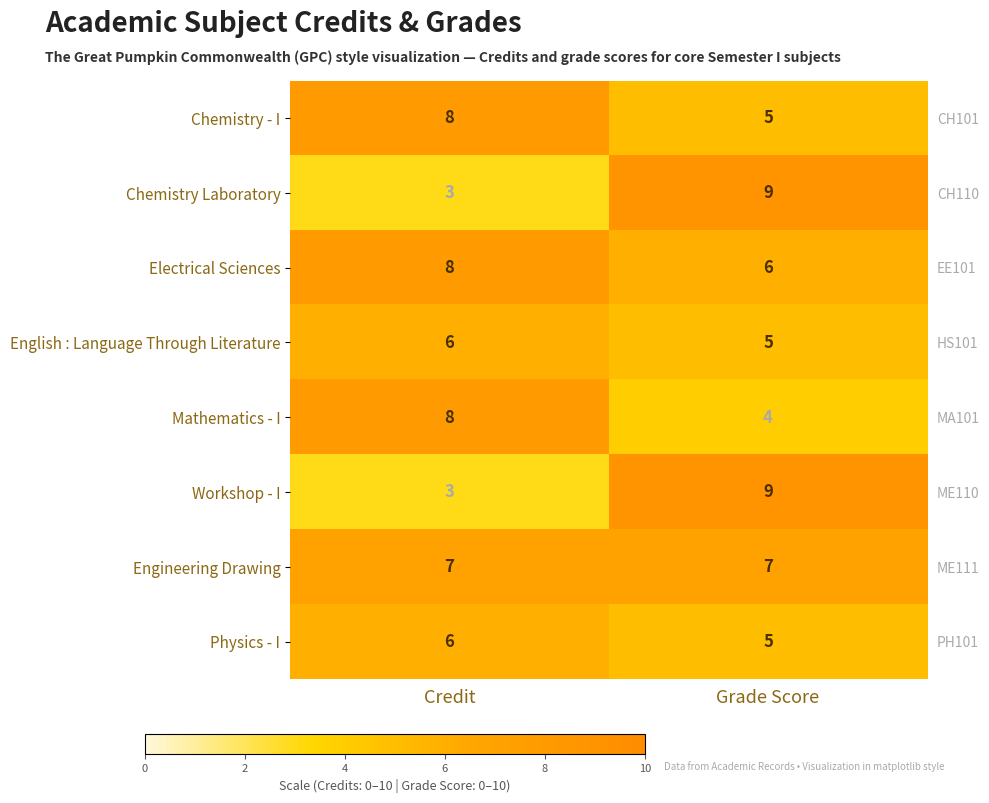

Rank the series at Grade Score from highest to lowest value.

Chemistry Laboratory, Workshop - I, Engineering Drawing, Electrical Sciences, Chemistry - I, English : Language Through Literature, Physics - I, Mathematics - I